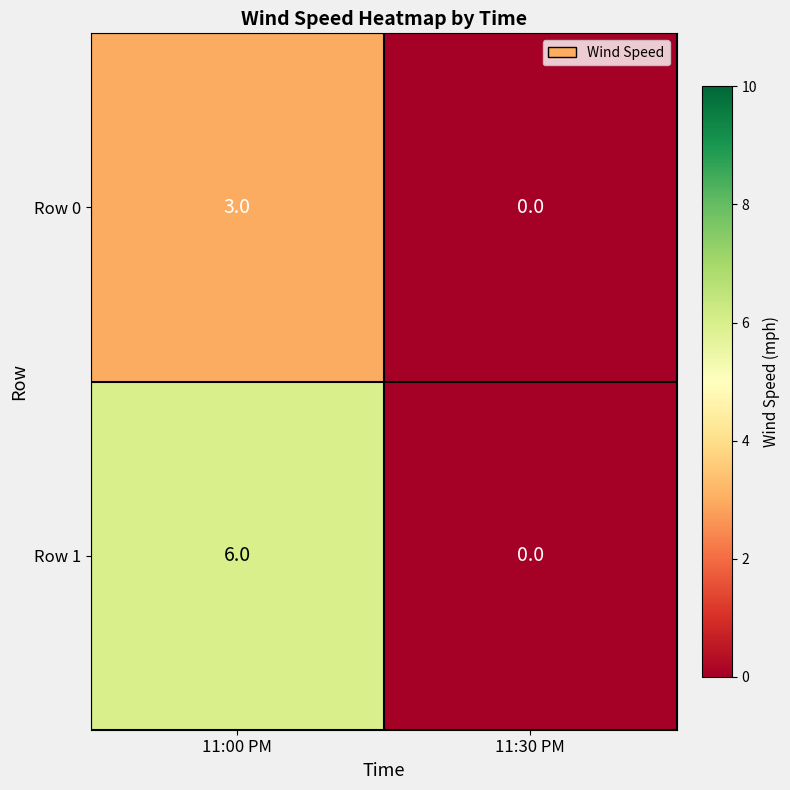

Which series changed the most between 11:00 PM and 11:30 PM?

Row 1